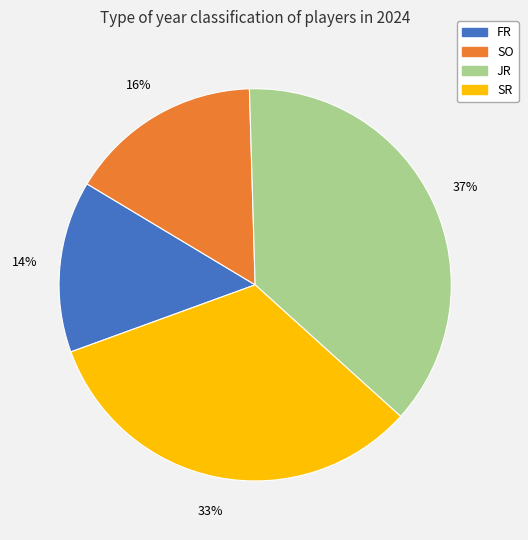

To the nearest percent, what is the average slice percentage?

25%